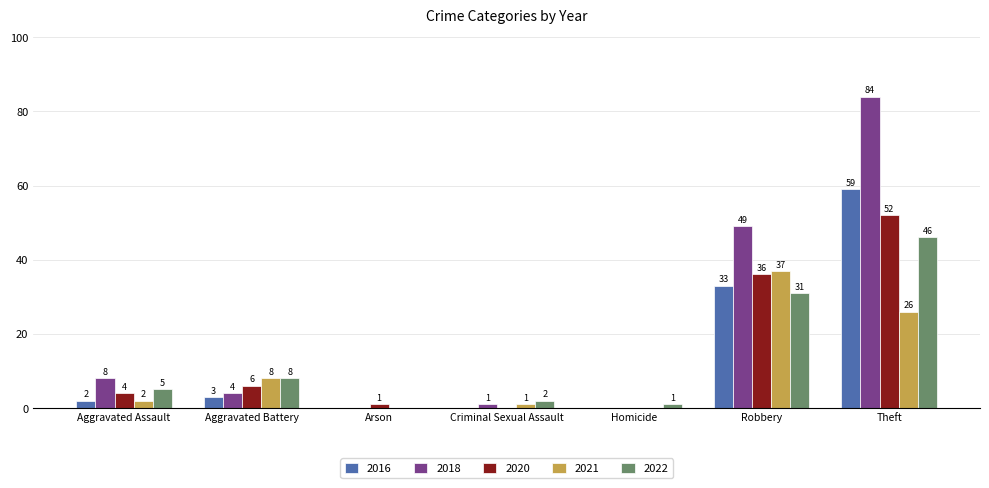

Which series changed the most between Aggravated Assault and Arson?

2018